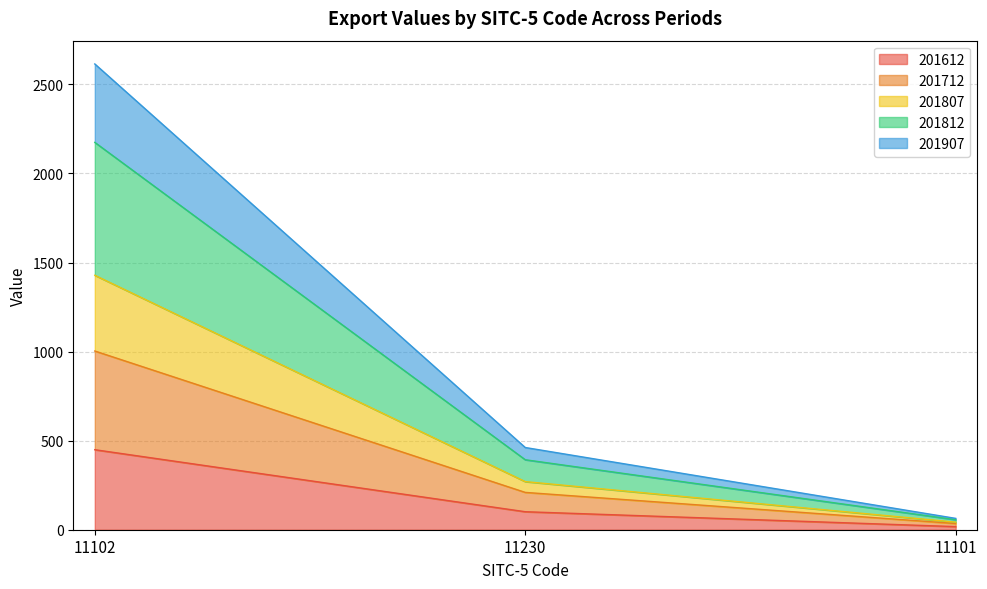

What is the approximate value of 201612 at 11230?

101.1